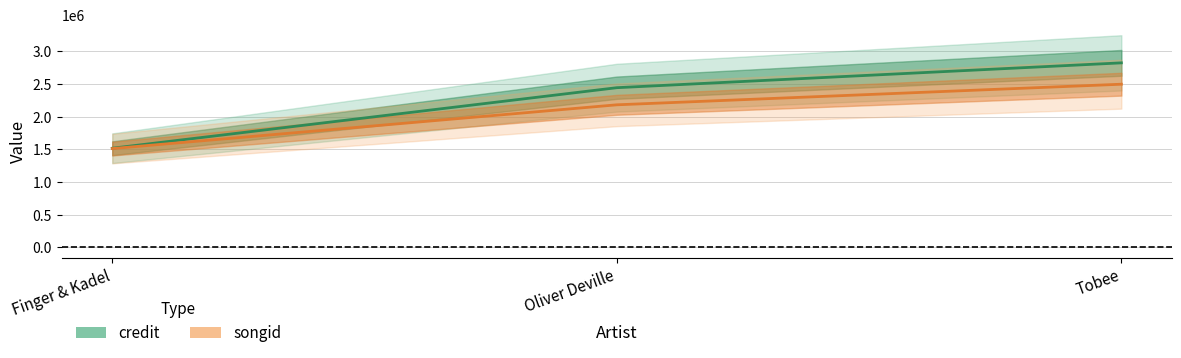

What is the maximum value for songid?

2496751